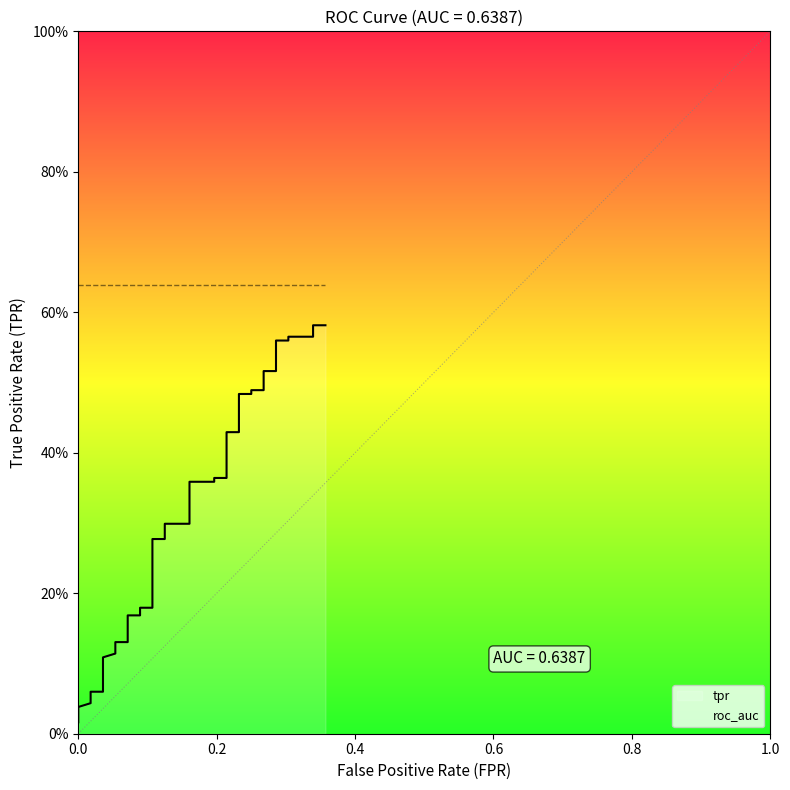

True or false: roc_auc has more than 1 points higher than both neighbors.

False